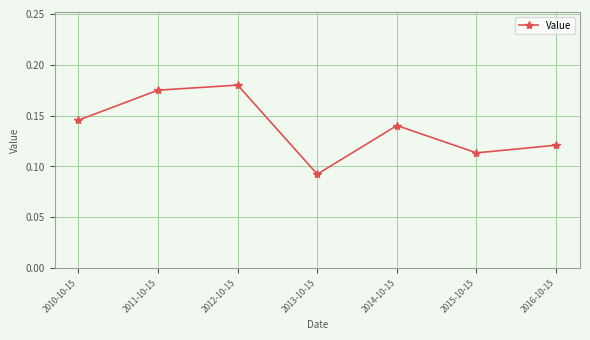

How many lines are shown in the chart?

1